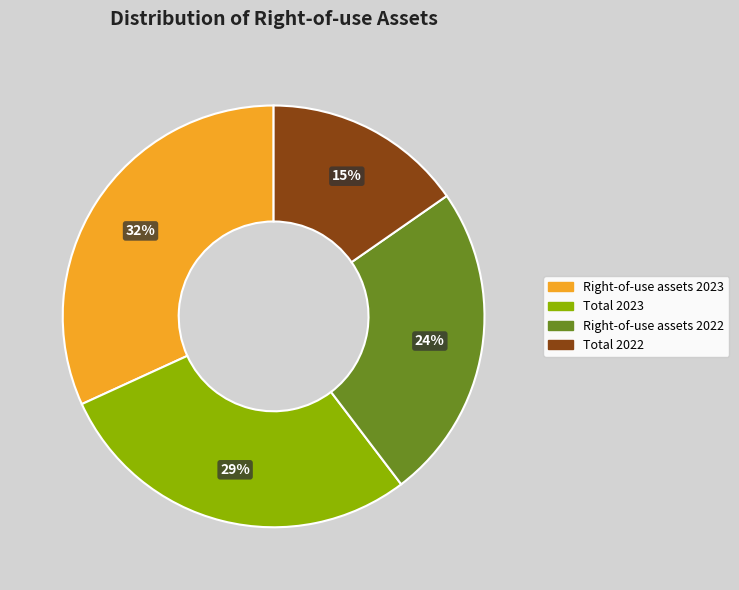

What is the largest slice in the pie chart?

Right-of-use assets 2023